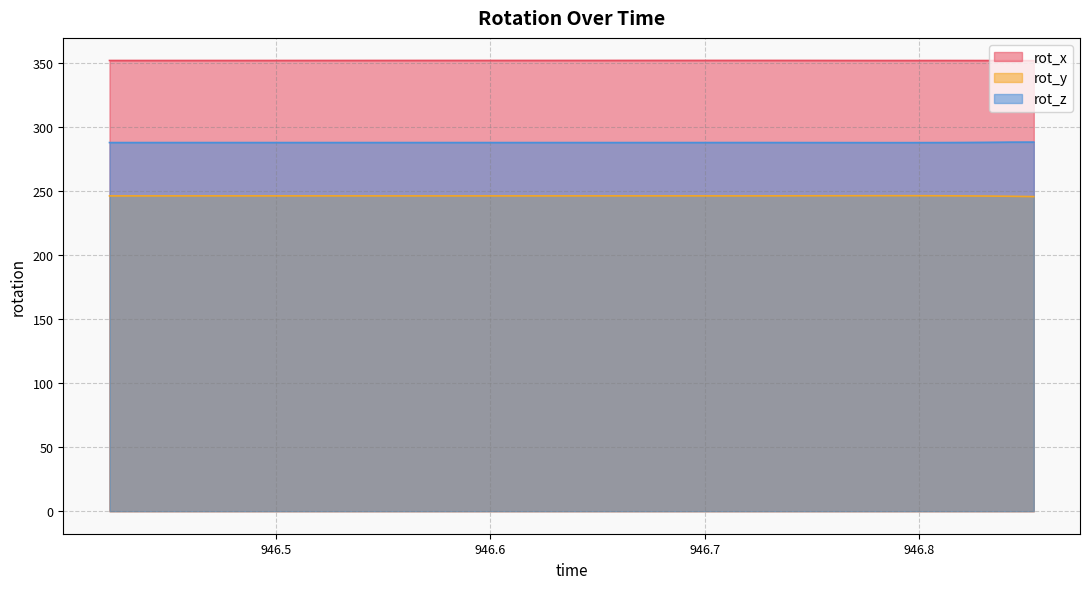

How many lines are shown in the chart?

3